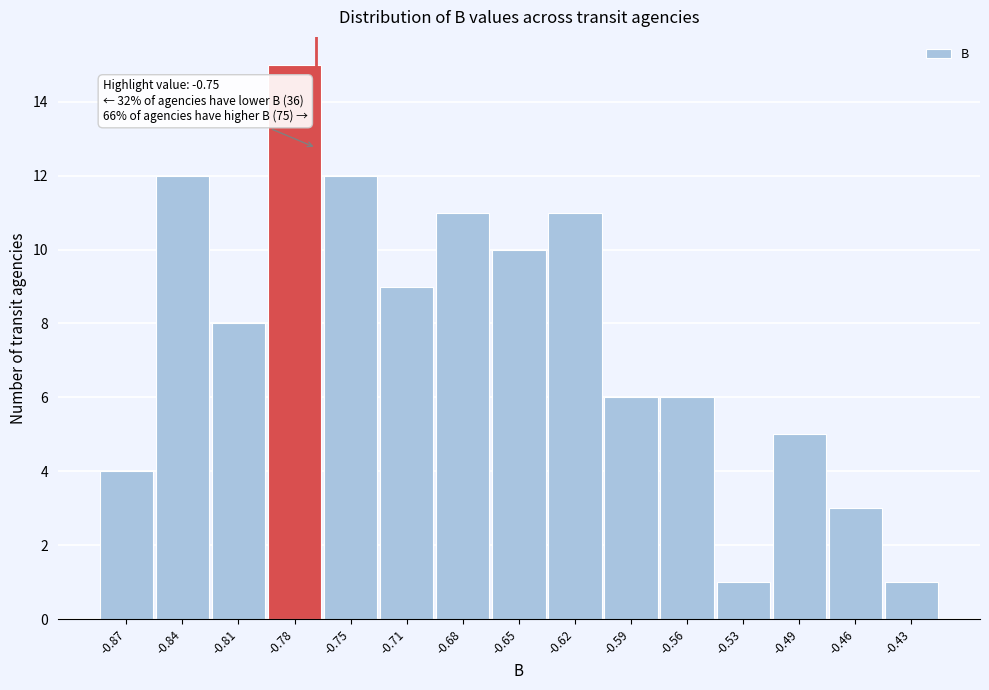

Reading left to right, what are all the values shown in this chart?

-0.87=4	-0.84=12	-0.81=8	-0.78=15	-0.75=12	-0.71=9	-0.68=11	-0.65=10	-0.62=11	-0.59=6	-0.56=6	-0.53=1	-0.49=5	-0.46=3	-0.43=1